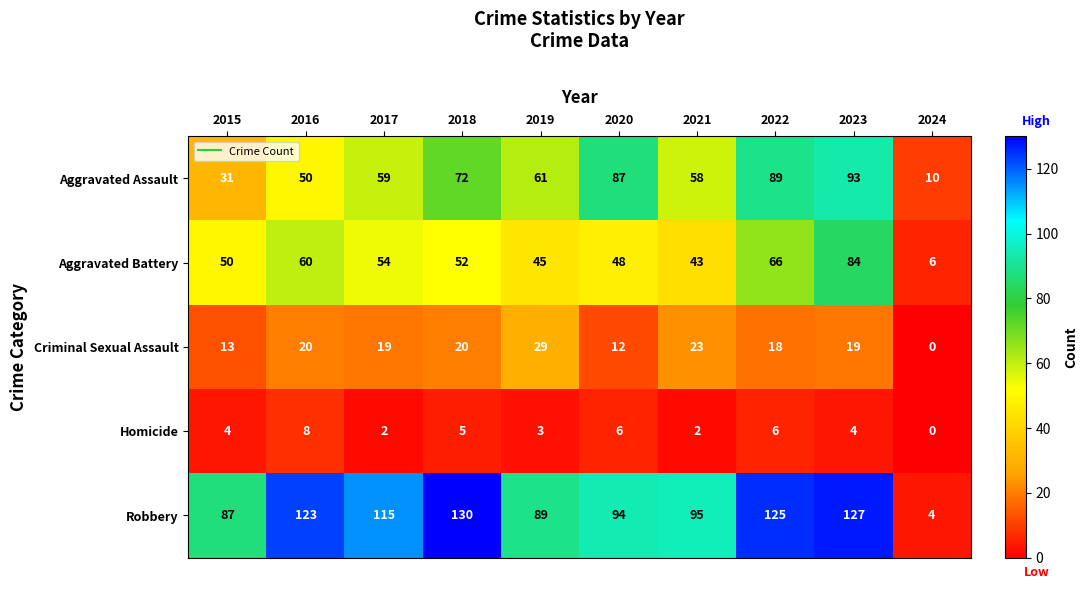

What is the average value of the Robbery series?

99